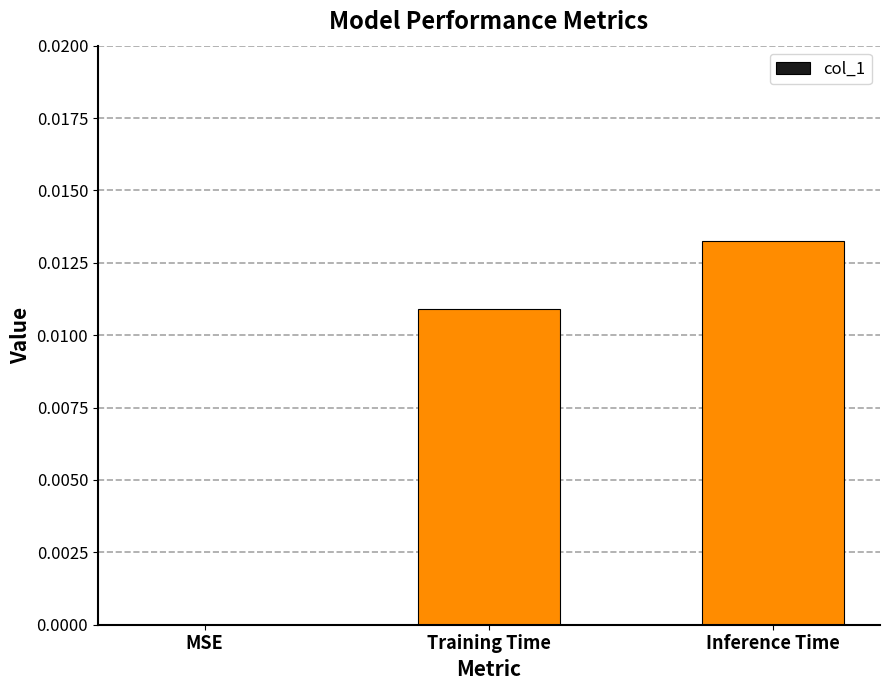

Which category has the highest value across all series?

Inference Time